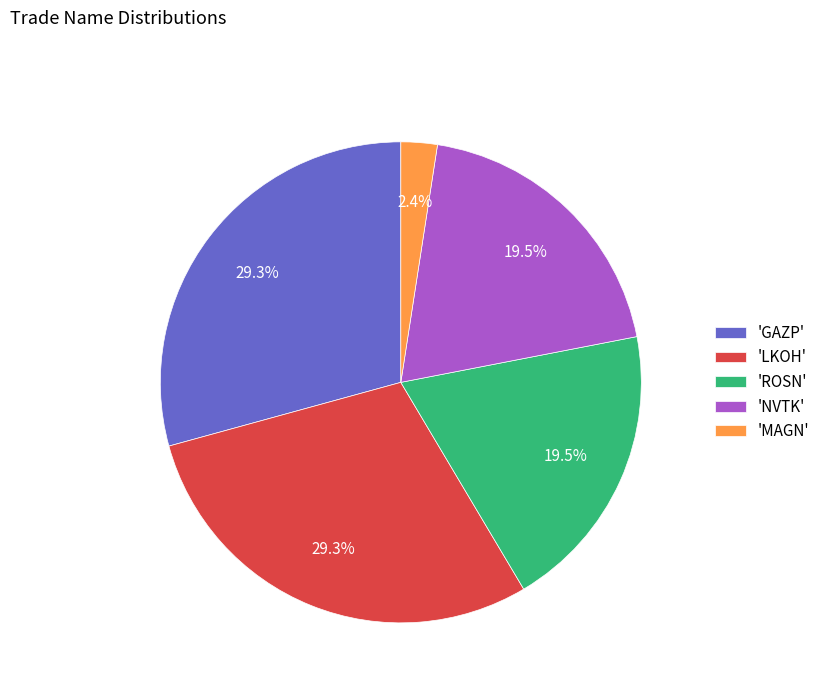

Is there any slice that represents more than half of the pie?

No